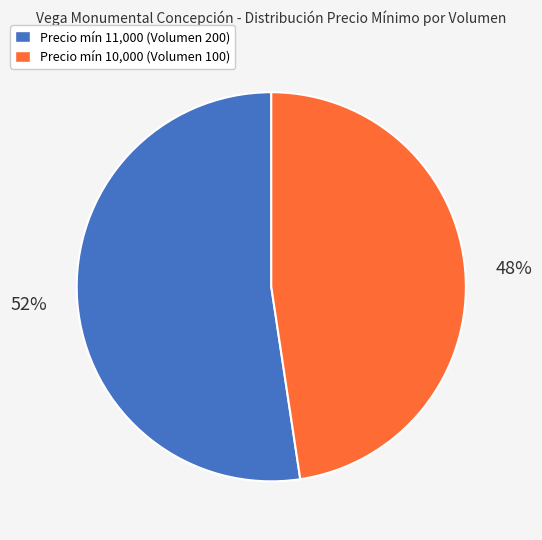

Is there a majority slice in this chart?

Yes